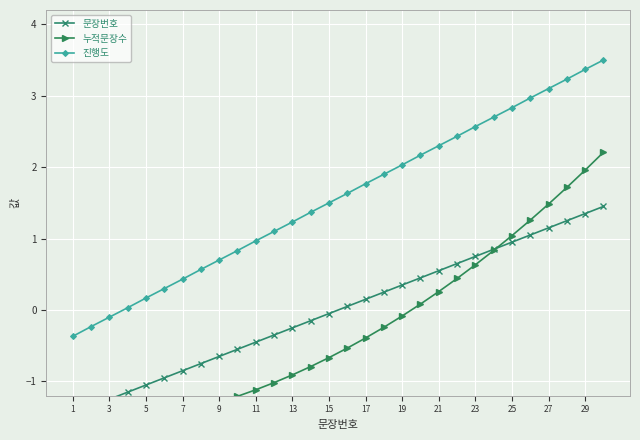

Rank the series by their average value, from highest to lowest.

진행도, 문장번호, 누적문장수